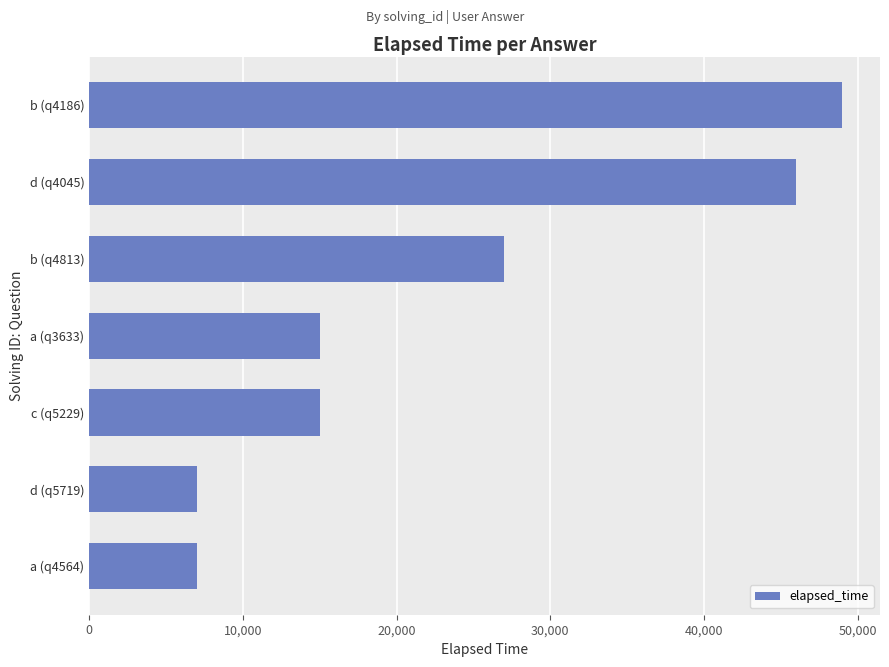

What is the maximum value shown in the chart?

49000